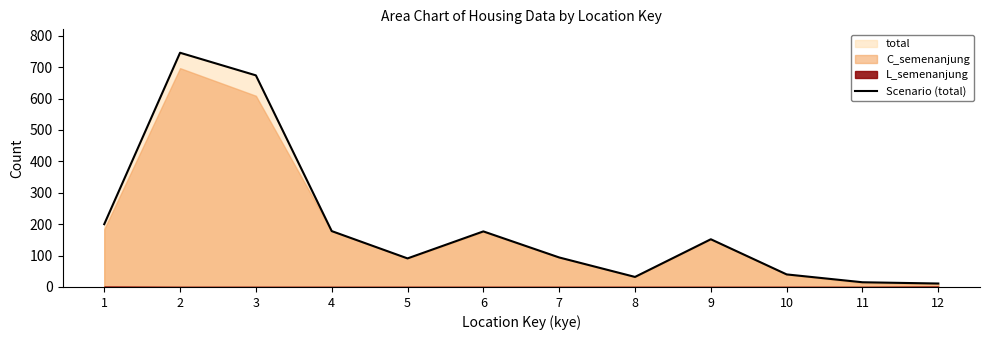

What is the difference between the second highest and second lowest values?

659